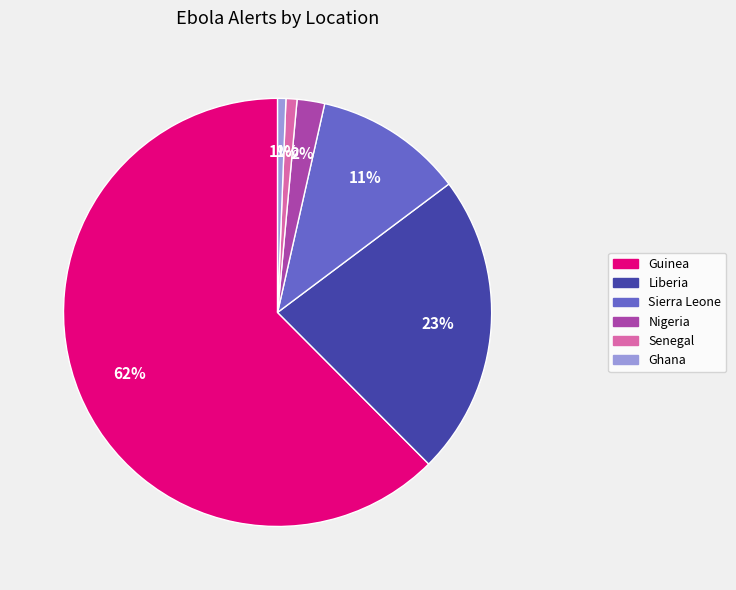

Combined, do Sierra Leone and Nigeria account for over 50%?

No